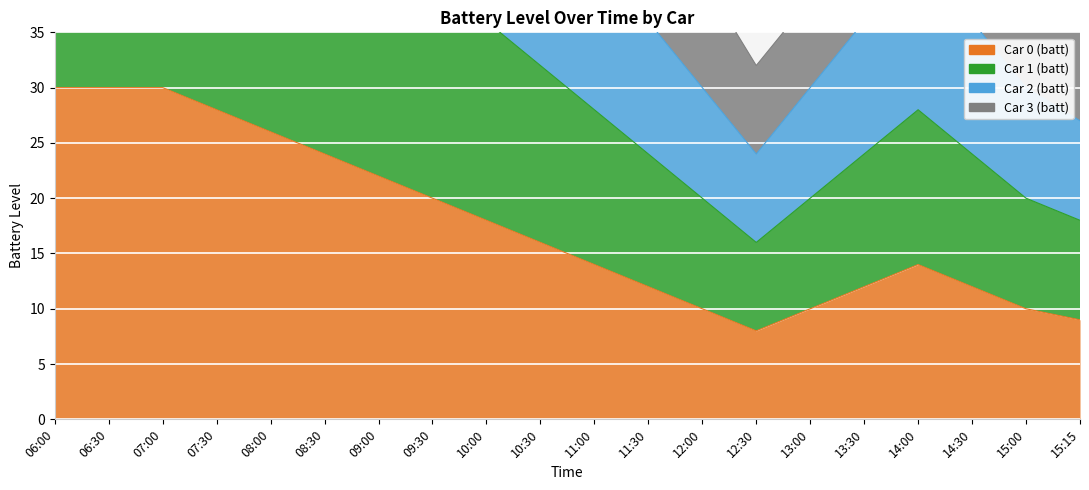

The Car 2 (batt) series shows 48 at 10:30. True or false?

True